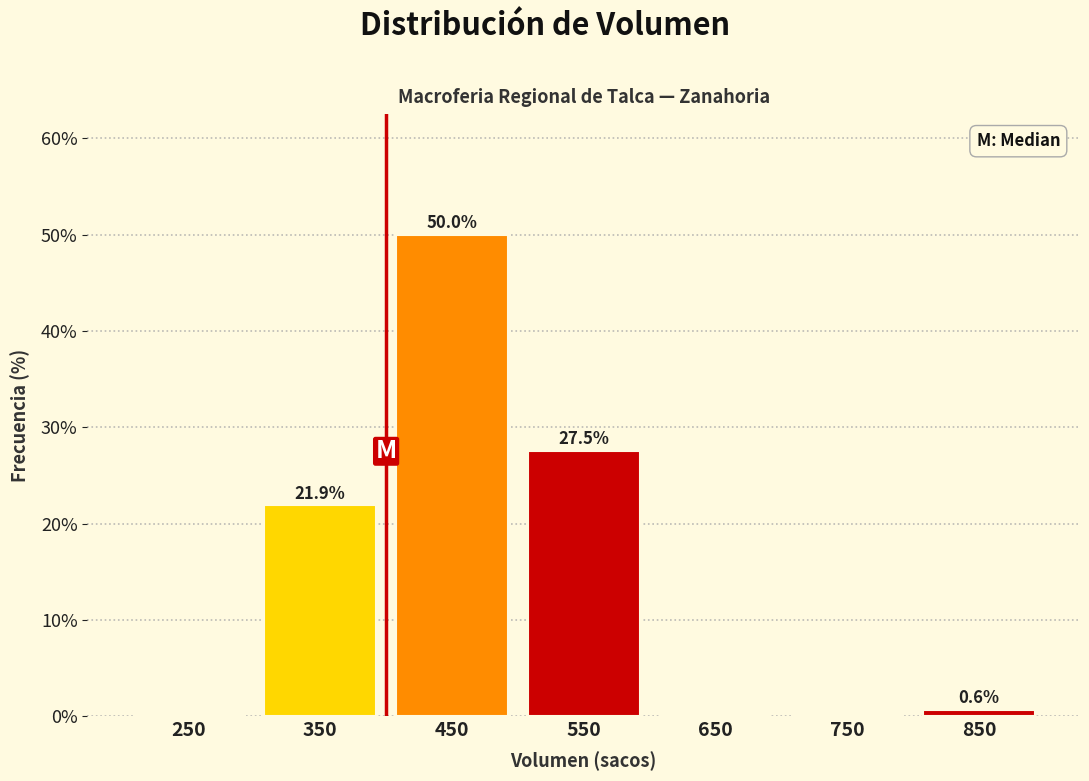

Reading right to left, what are all the values shown in this chart?

850=0.6	750=0.0	650=0.0	550=27.5	450=50.0	350=21.9	250=0.0